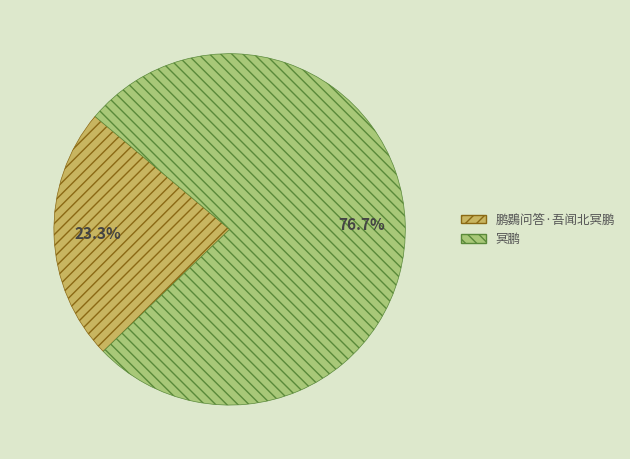

Is the sum of 鹏鷃问答·吾闻北冥鹏 and 冥鹏 greater than half?

Yes